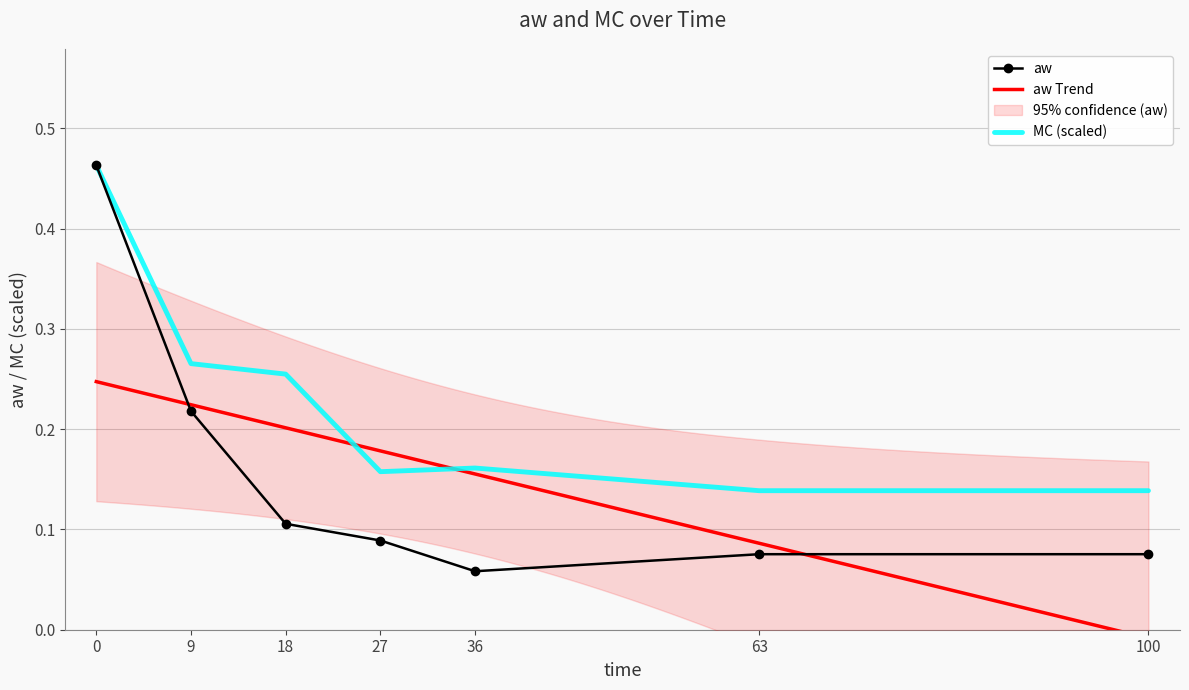

What is the sum of the MC values at 36 and 9?

0.4